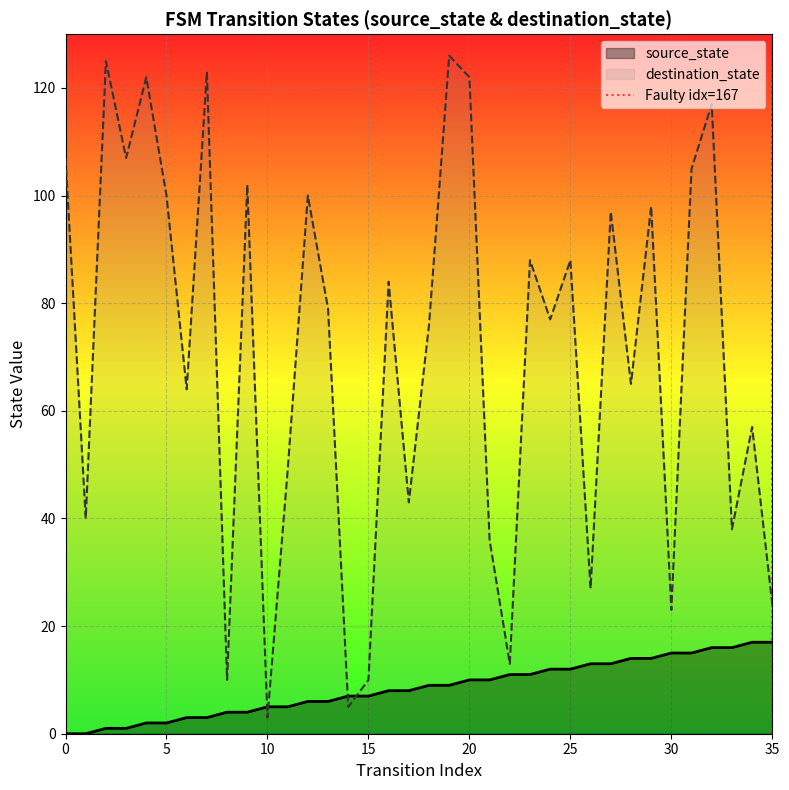

Which series ends up on top after the final intersection of destination_state and source_state?

destination_state